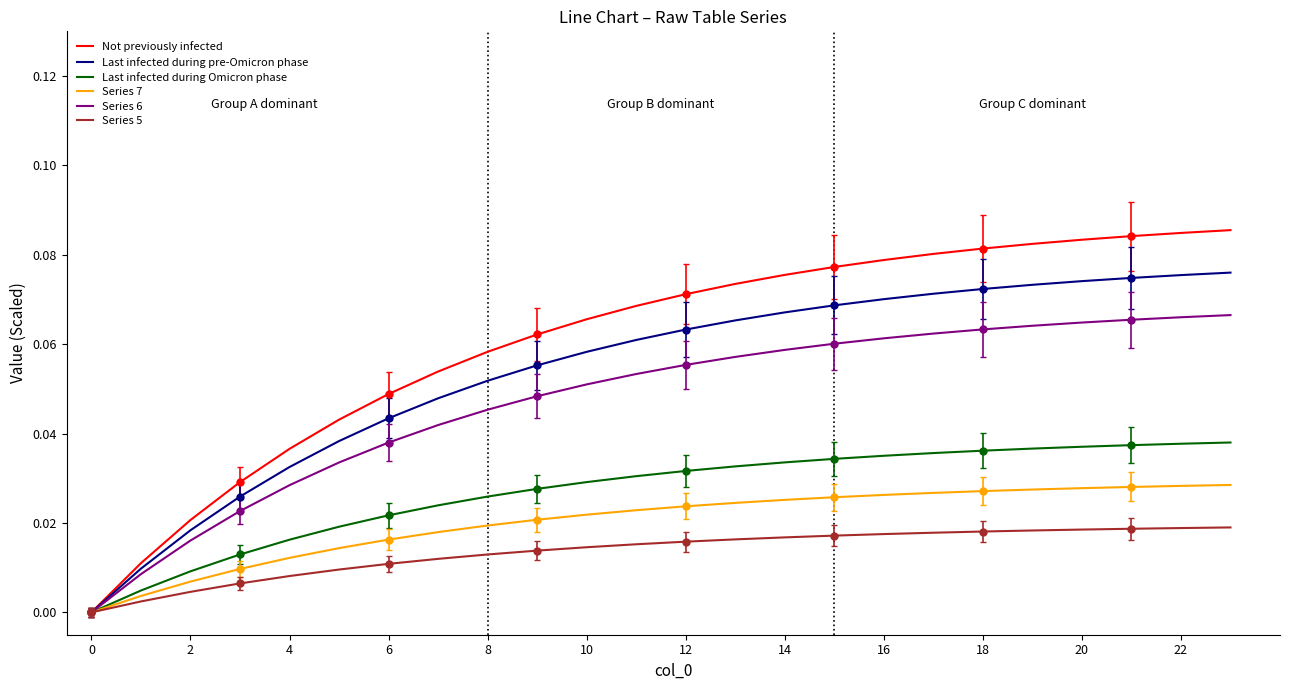

Which label corresponds to the largest value in the chart?

23